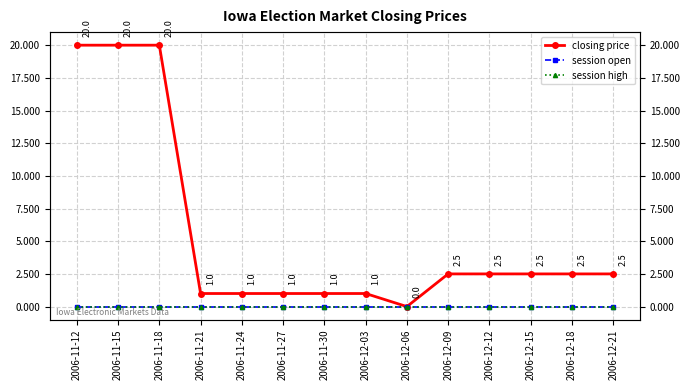

What is the label of the 13th point from the right?

2006-11-15